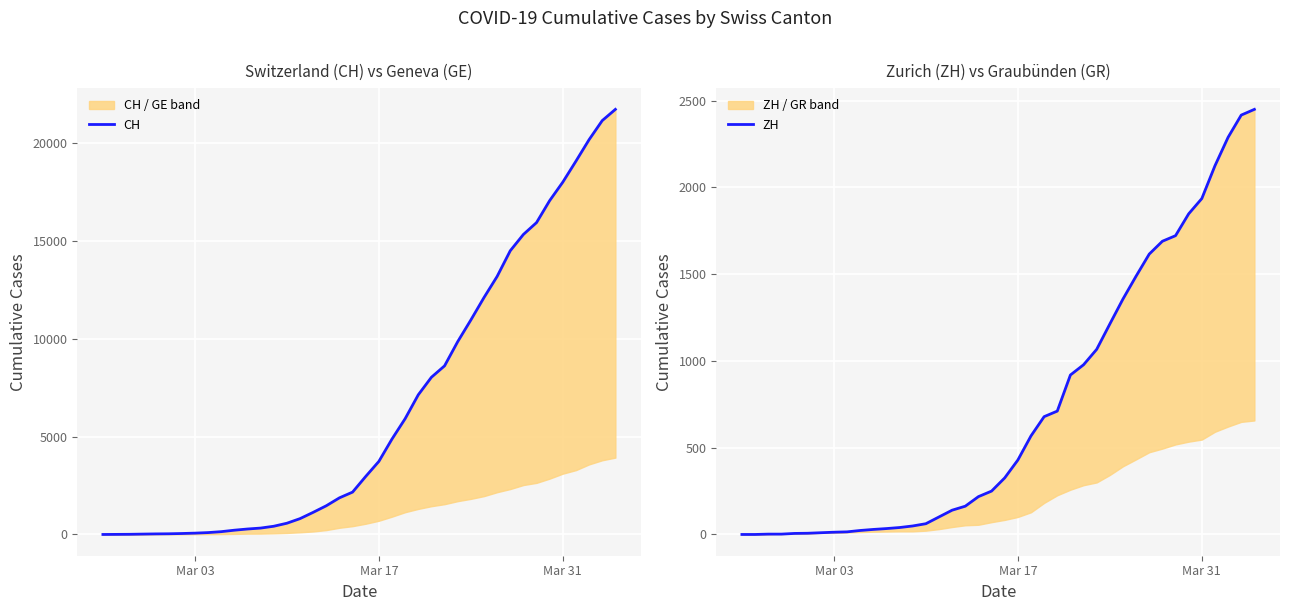

The ZH series shows 3 at 3. True or false?

False